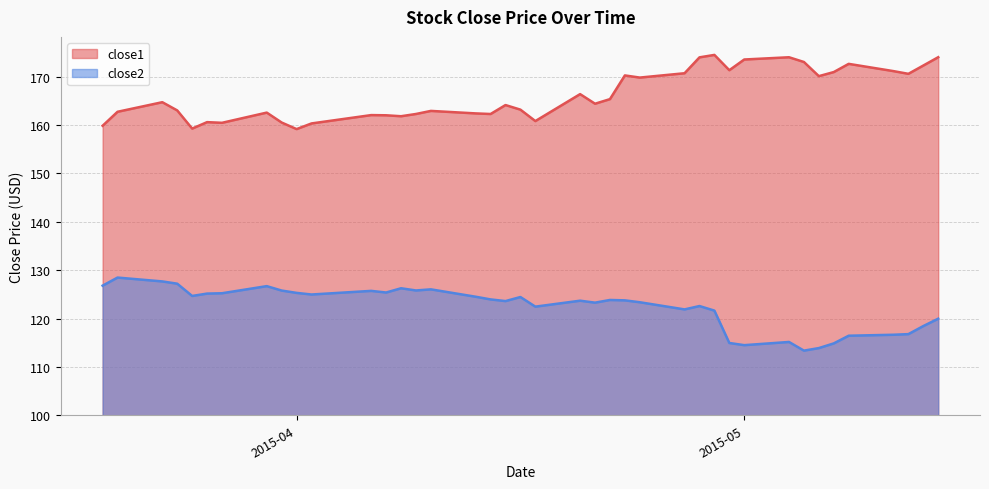

What is the greatest value displayed?

174.5